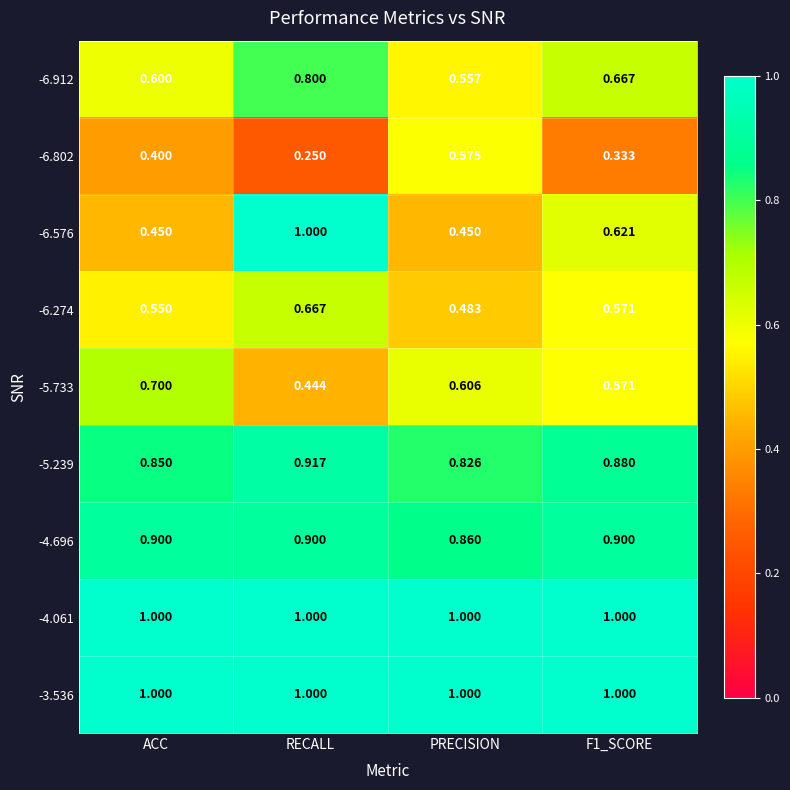

At which category does the chart reach its minimum across all series?

RECALL